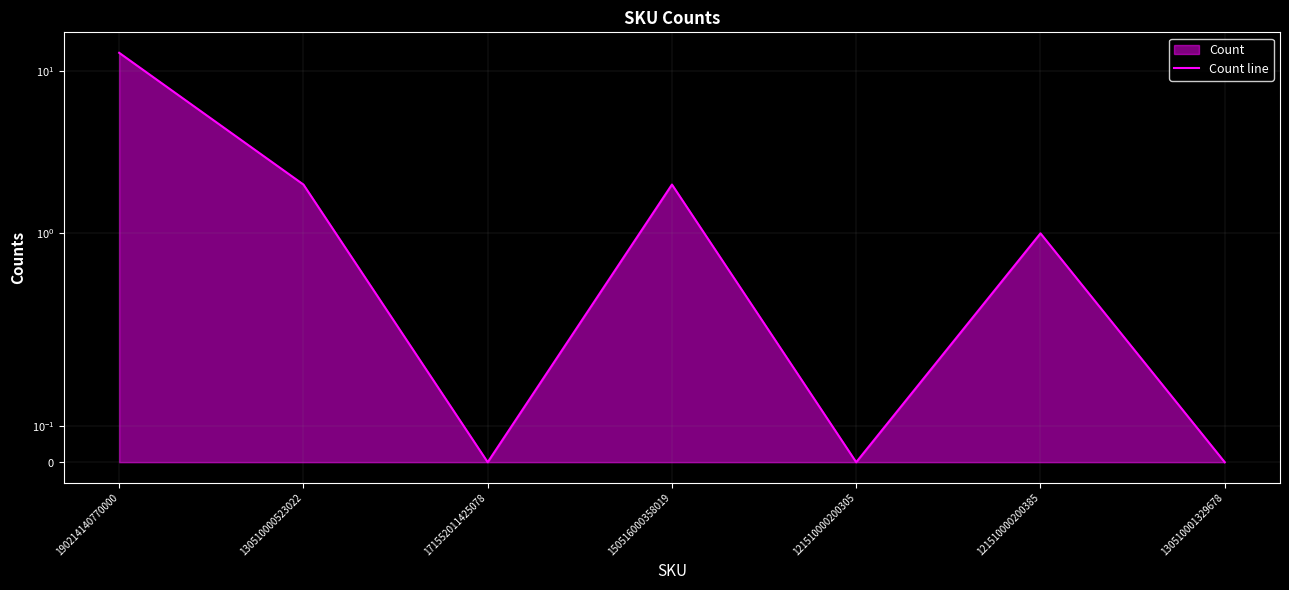

The chart shows a value of 0 at 171552011425078. True or false?

True